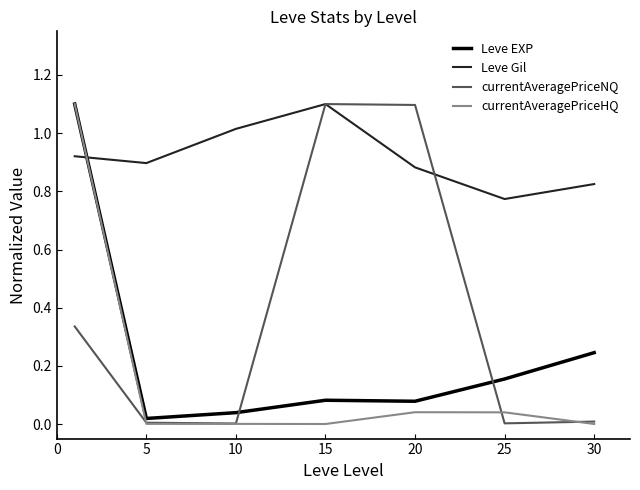

Which series has the largest total across all categories?

Leve Gil